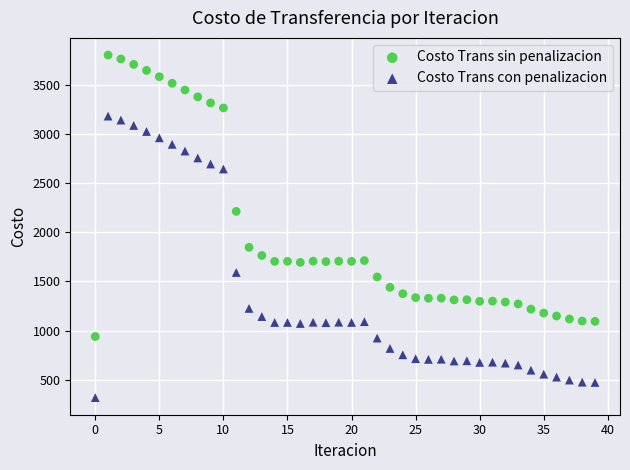

Which series reaches the minimum Y coordinate?

Costo Trans con penalizacion